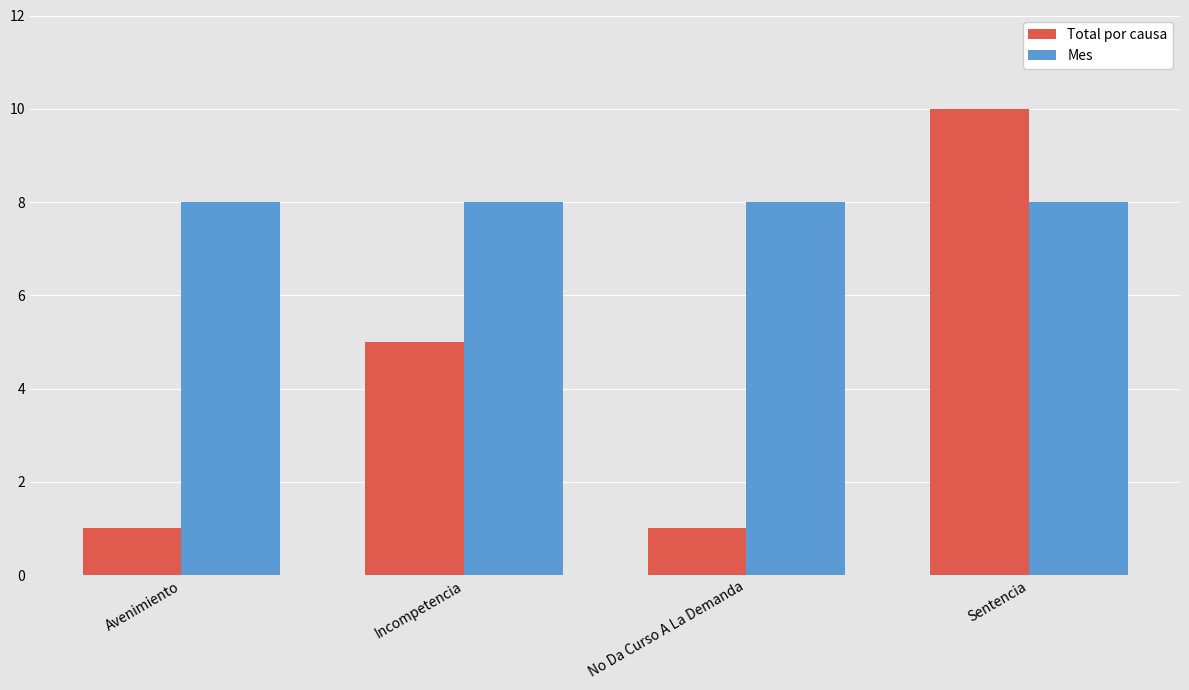

Where is Total por causa nearest to the value 5?

Incompetencia